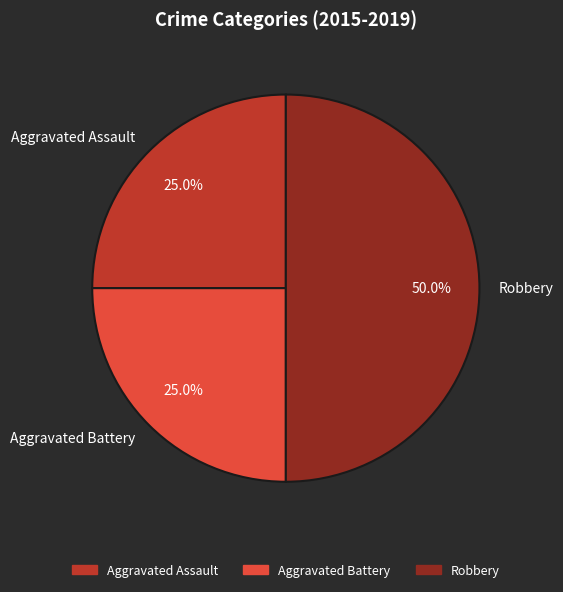

Is Aggravated Assault the majority of the pie?

No